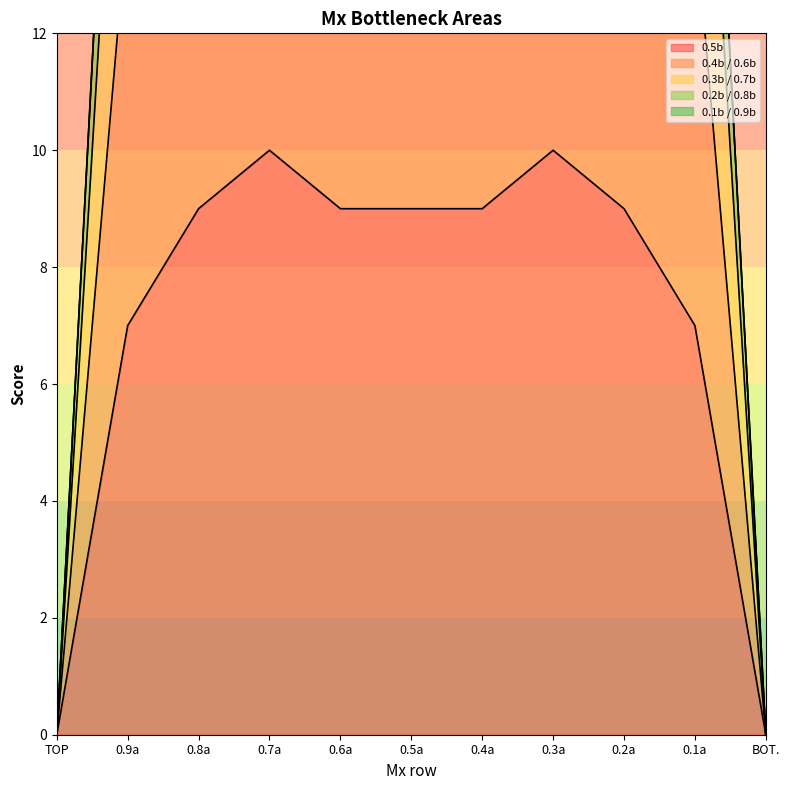

True or false: 0.5b has a value of 0 at BOT..

True